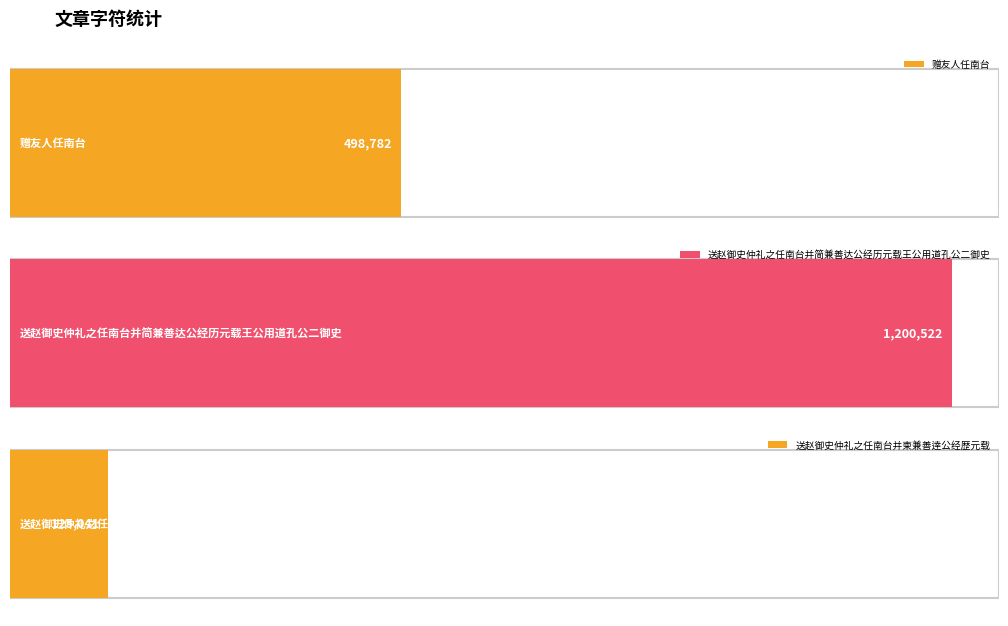

What is the maximum value shown in the chart?

1200522